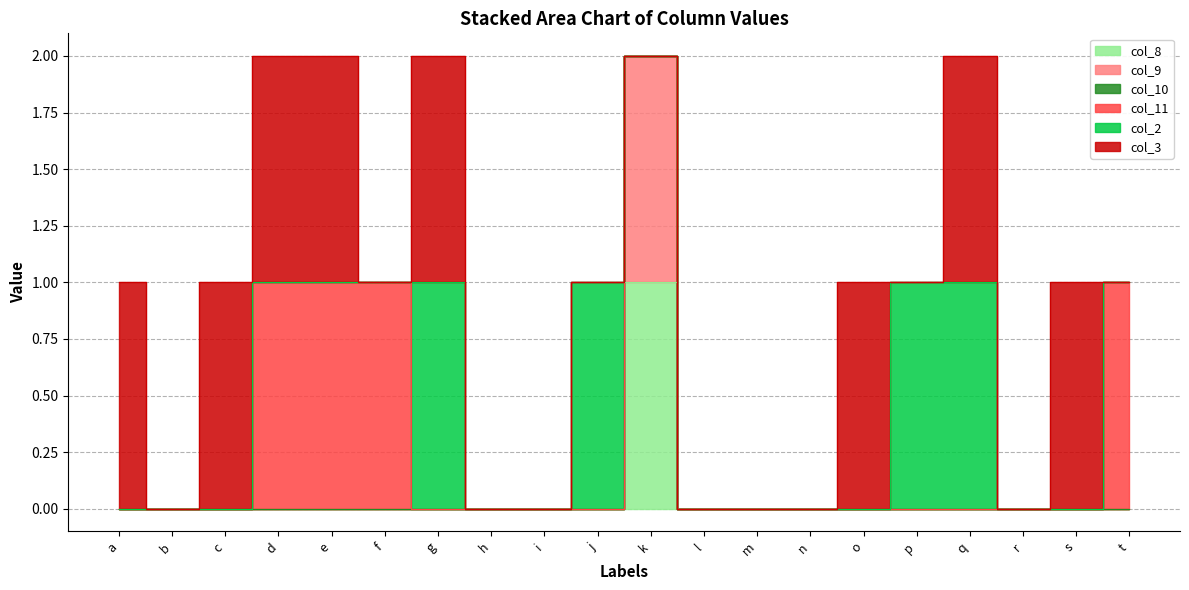

What is the sum of all col_2 values?

4